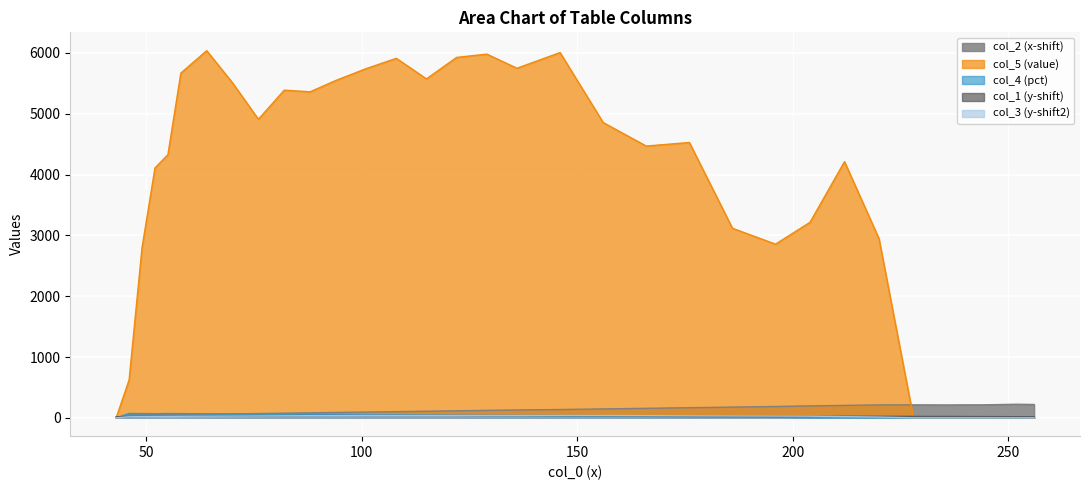

At which category is the sum across all series the highest?

146